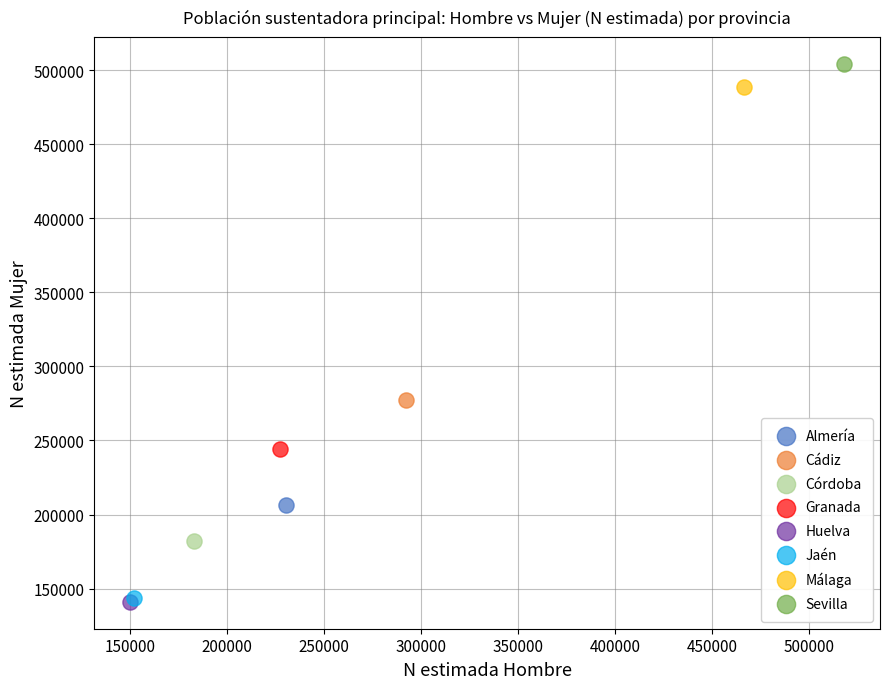

Which series reaches the maximum Y coordinate?

Sevilla